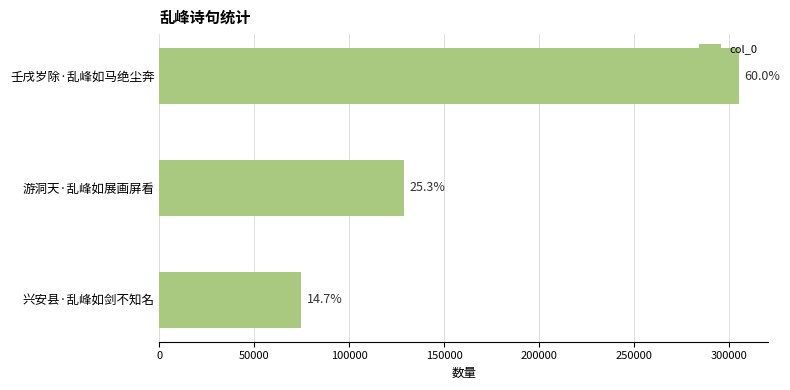

Does the chart contain any negative values?

No